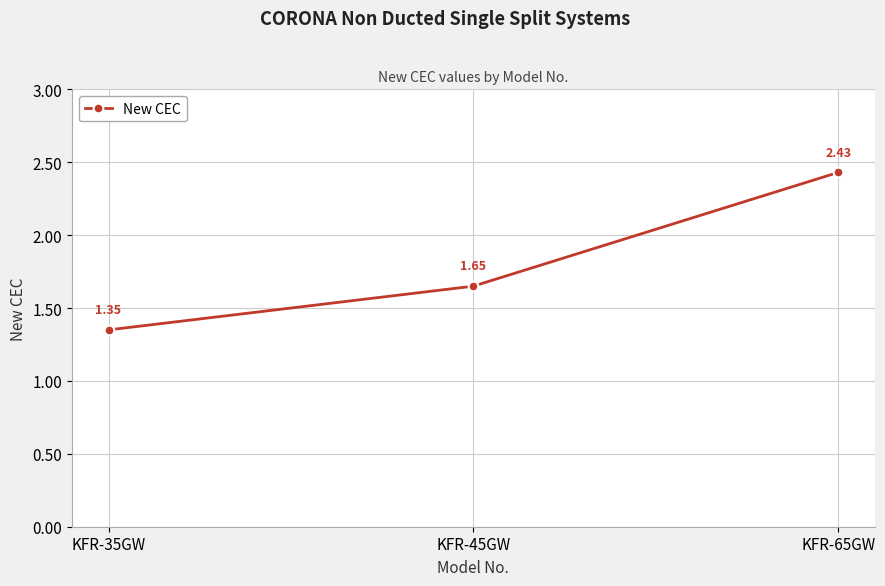

Rank the categories by value from lowest to highest.

KFR-35GW, KFR-45GW, KFR-65GW